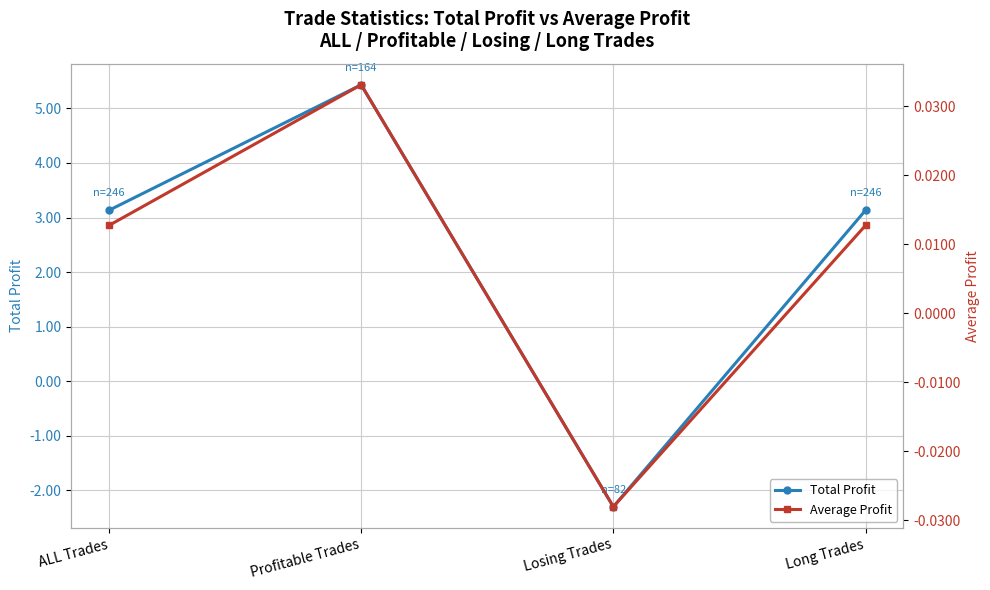

What is the spread (max minus min) of values at ALL Trades?

3.1